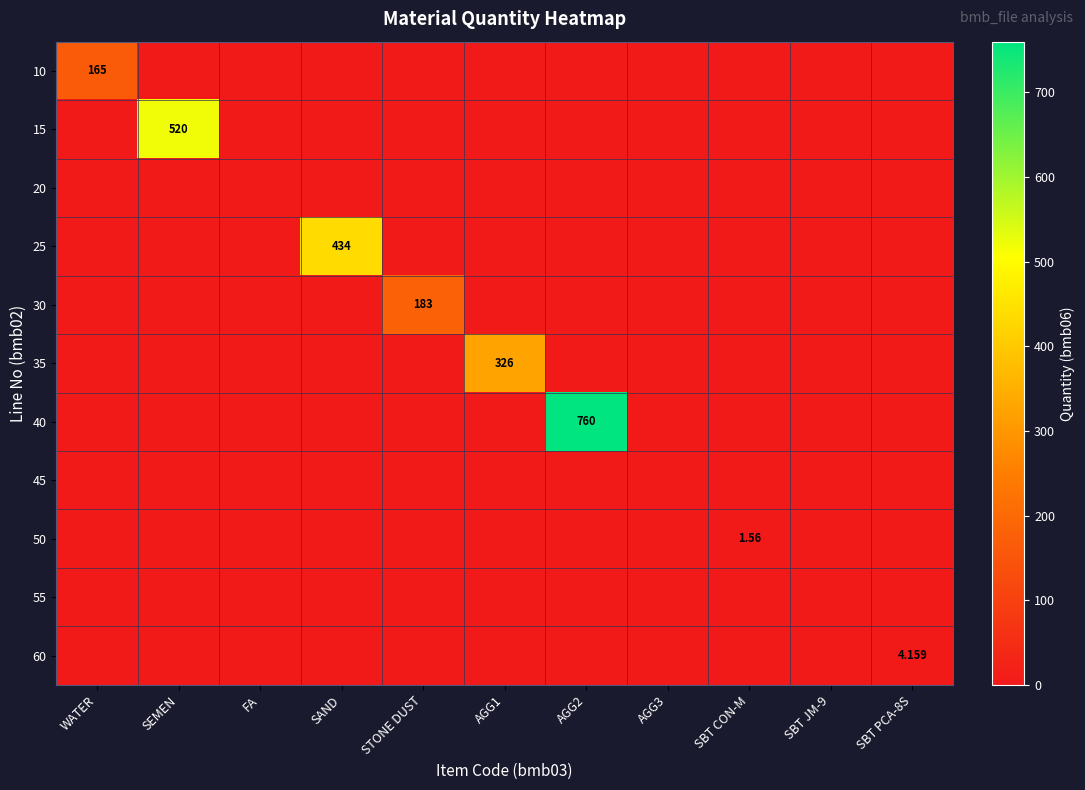

Which series has the largest total across all categories?

40